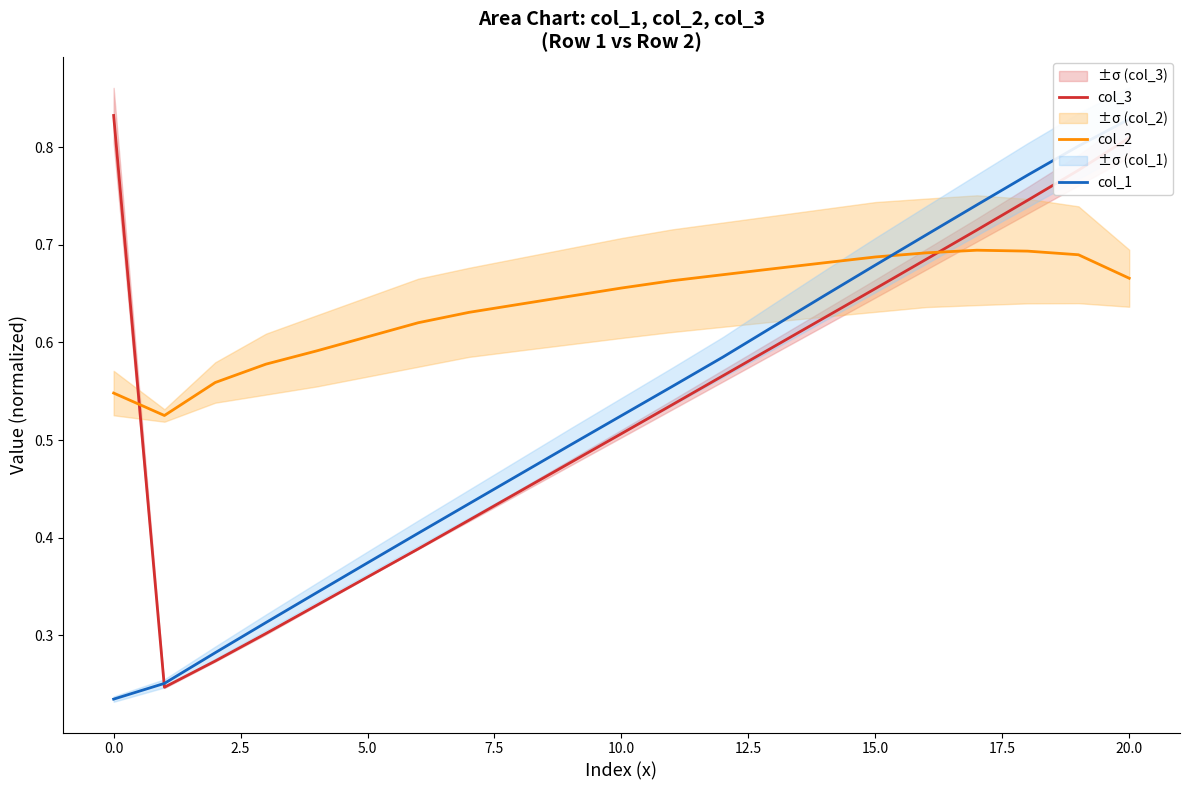

What is the smallest value displayed?

0.2